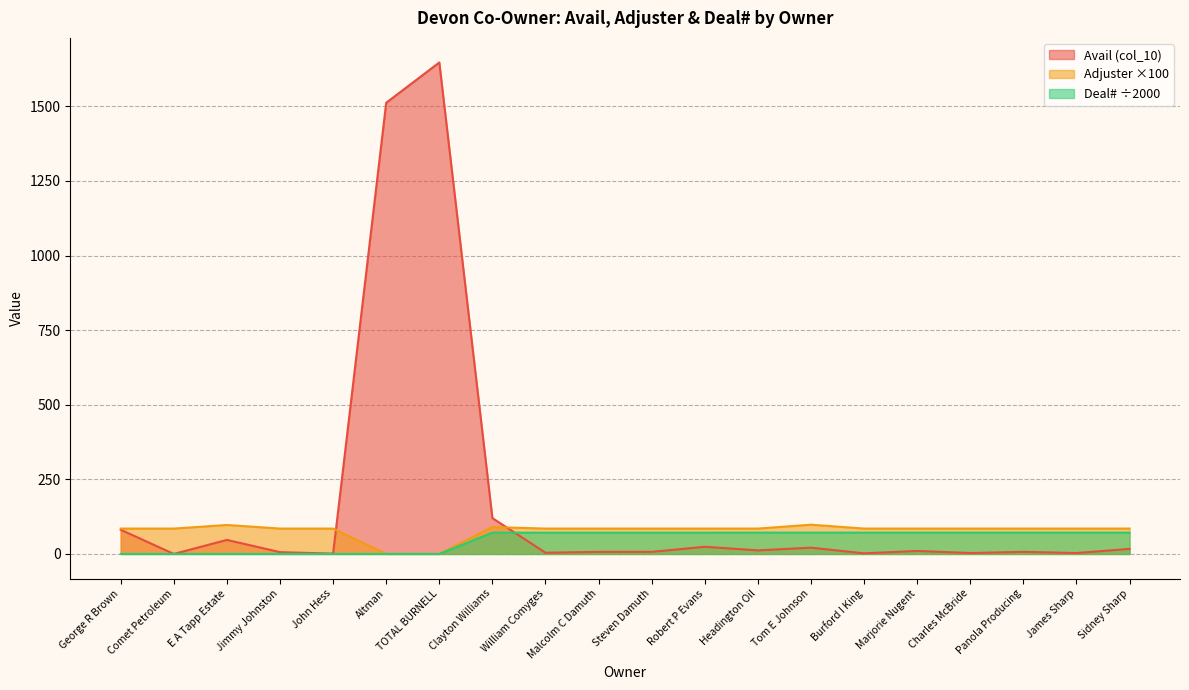

Is it true that Deal# (col_11) equals 0.0 at John Hess?

True